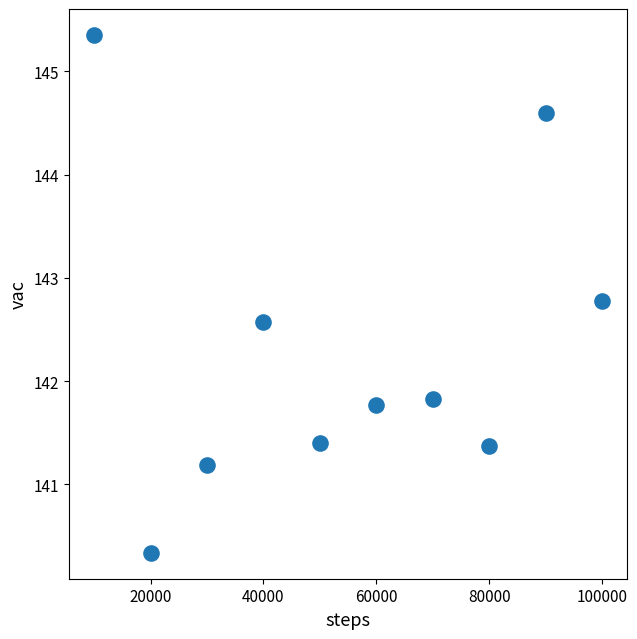

What is the average X value?

55000.0